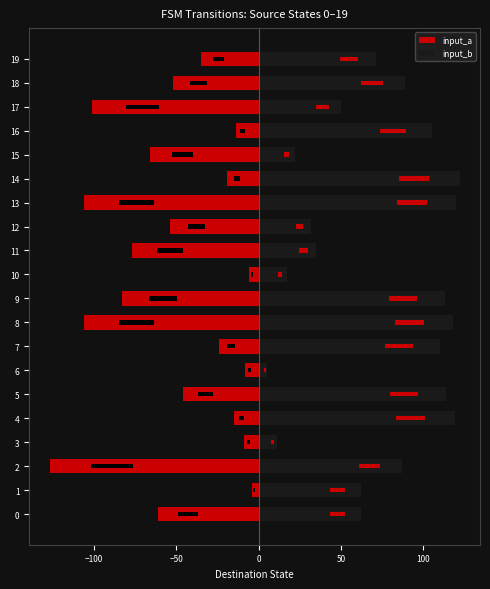

Are the bars horizontal?

Yes